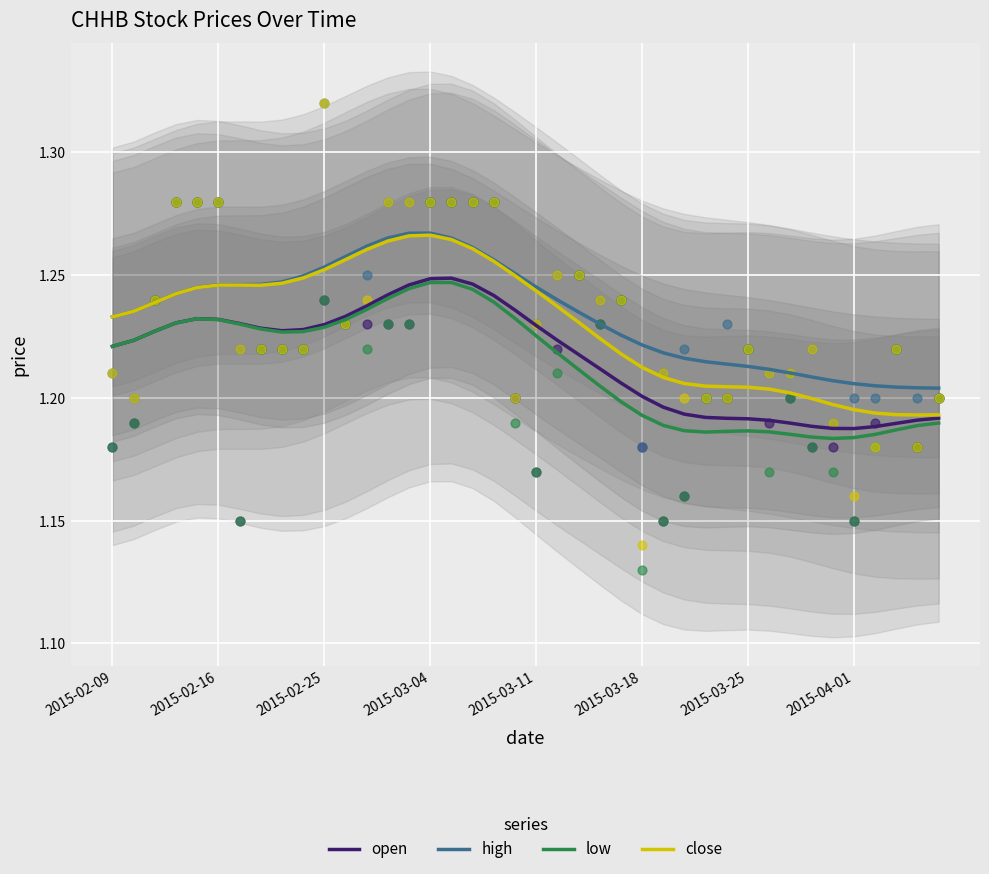

Which series has the largest Y range (max minus min)?

close